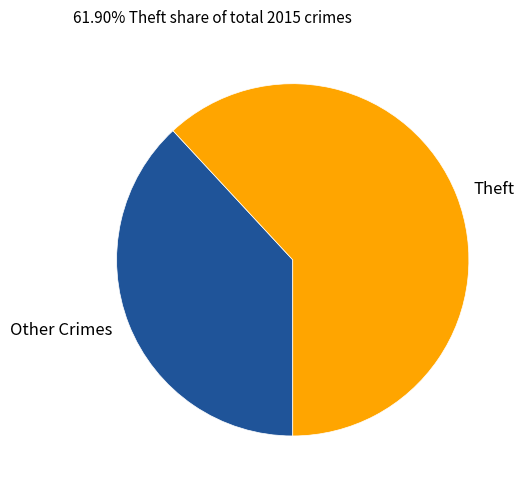

Approximately how many times larger is the value at Theft compared to Other Crimes?

1.6